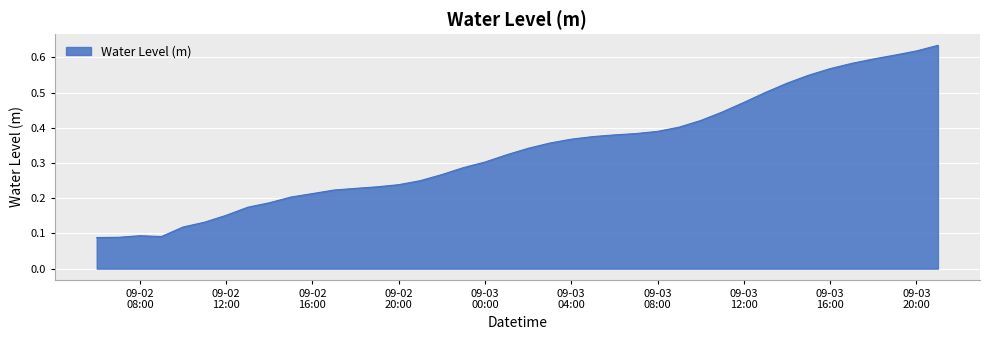

Does the chart have visible grid lines?

Yes